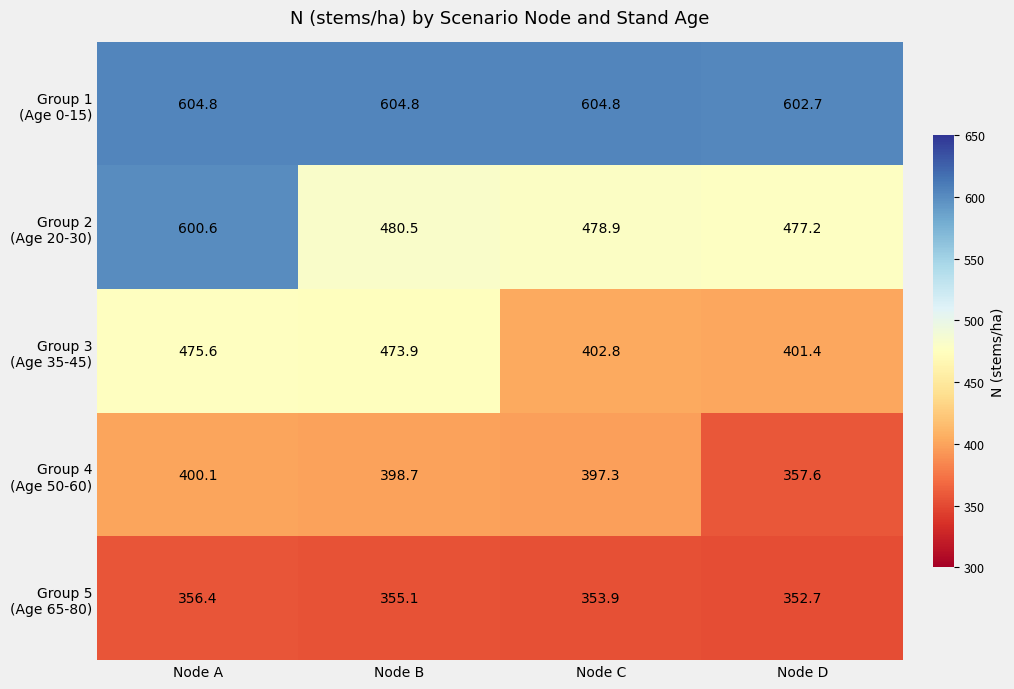

At how many categories does at least one series exceed 361?

4